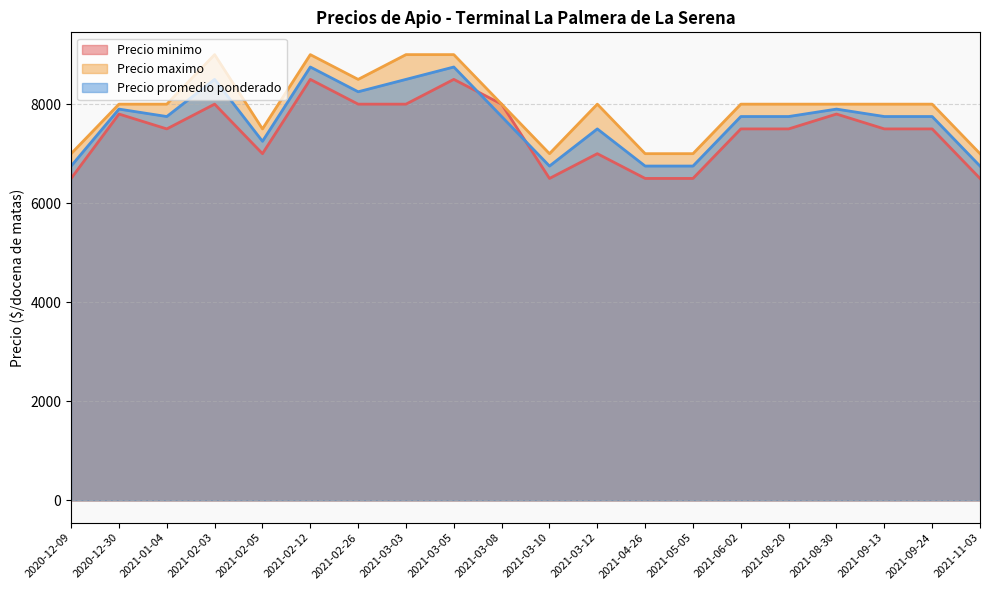

At which category does Precio minimo reach its first local valley?

2021-01-04